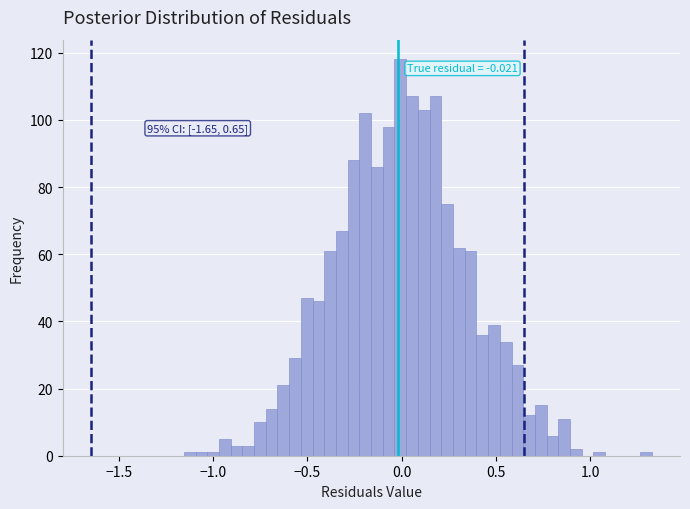

Around what value on the x-axis is the tallest bar? Give the approximate position of its centre, as read against the axis.

0.00